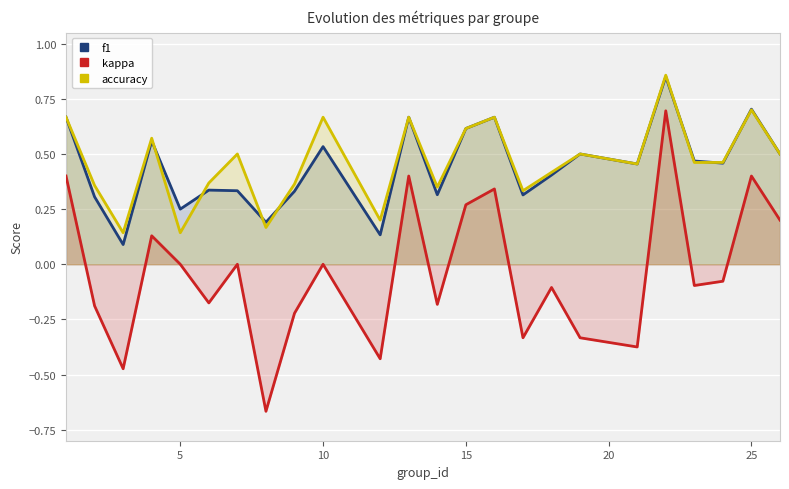

Which series has the largest range (max minus min)?

kappa